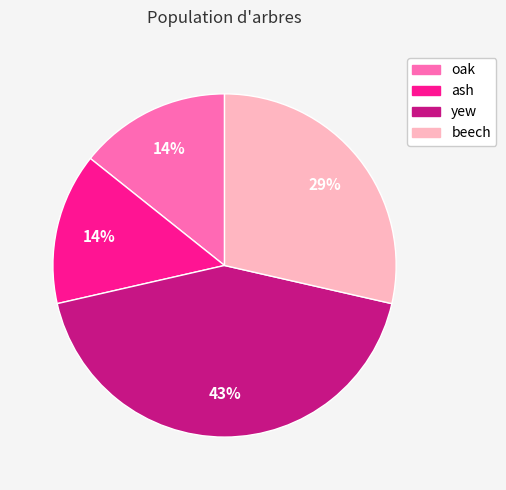

Which has a higher value, ash or yew?

yew